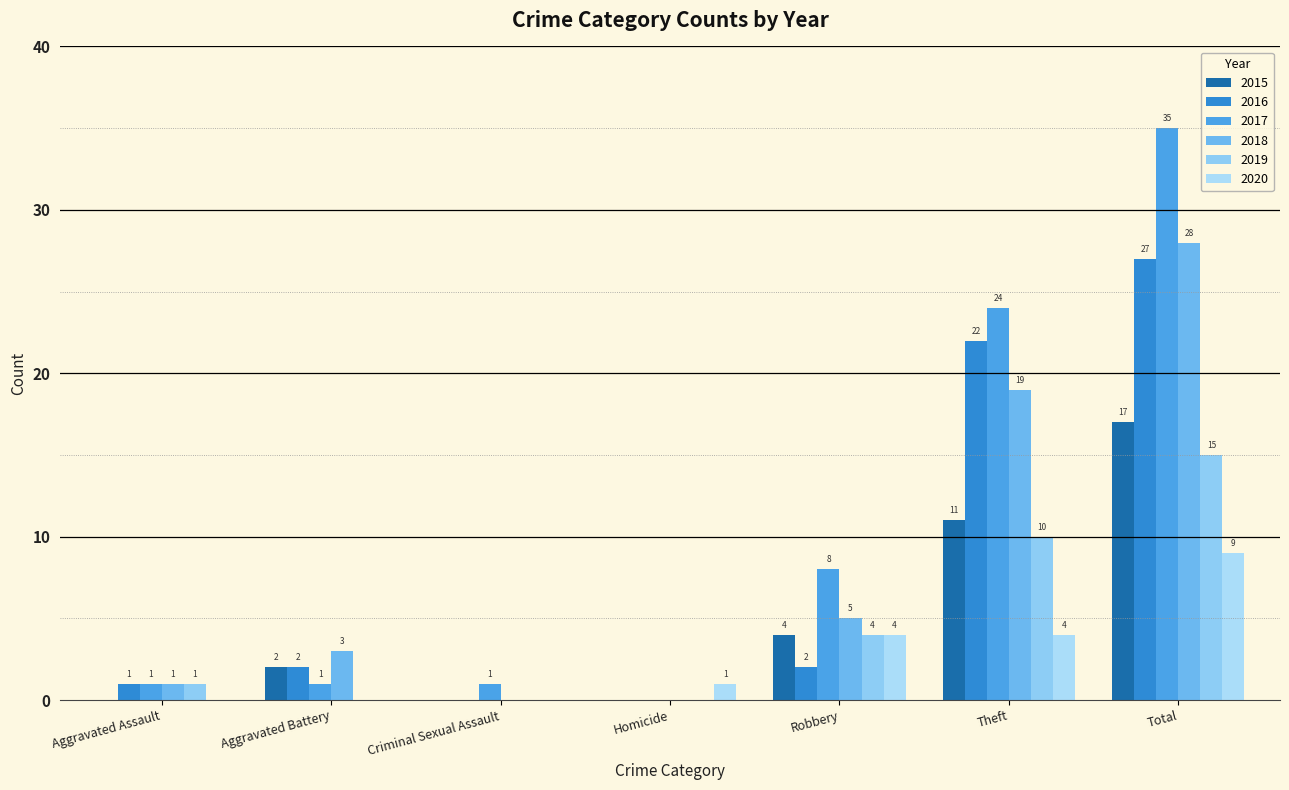

What are all the series names shown in the legend?

2015, 2016, 2017, 2018, 2019, 2020